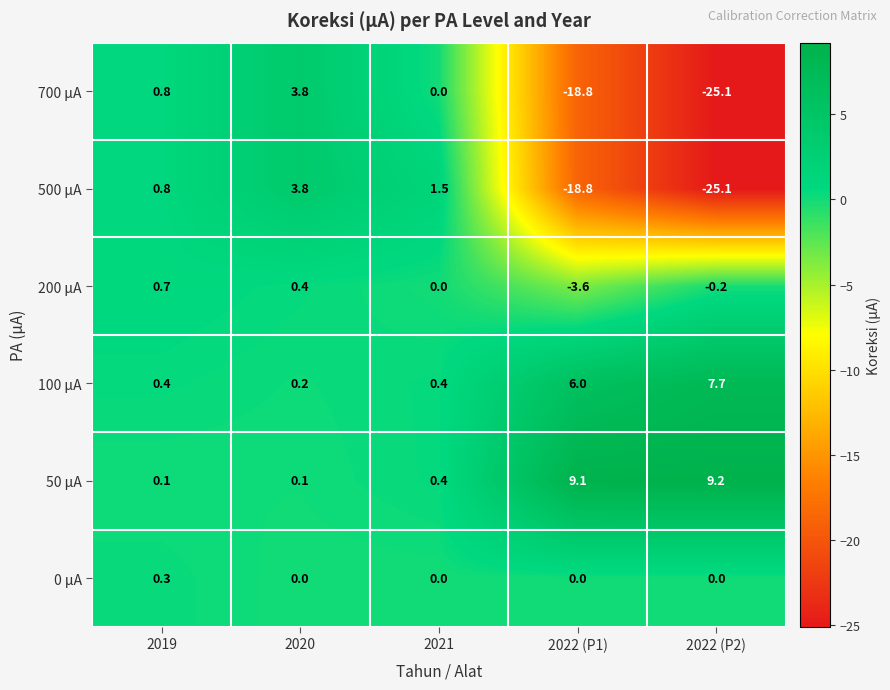

What is the total value across all series at 2021?

2.3